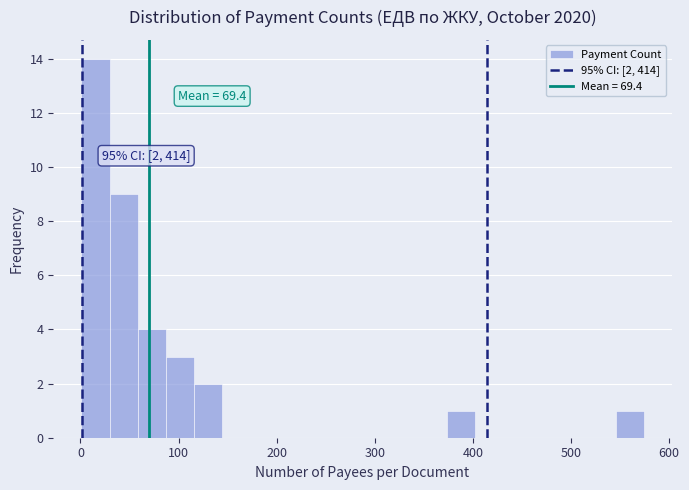

Read against the x-axis, roughly where is the centre of the tallest bar?

20